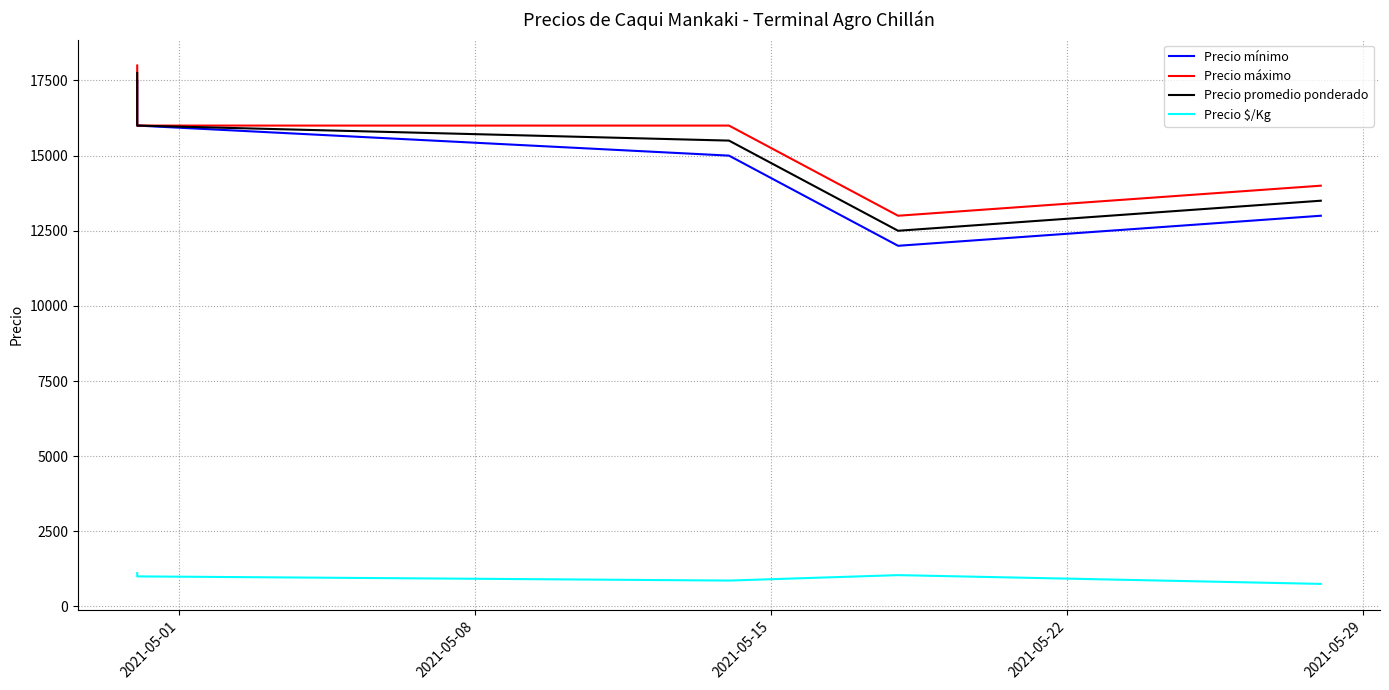

How many interior local peaks does the Precio $/Kg series have?

1